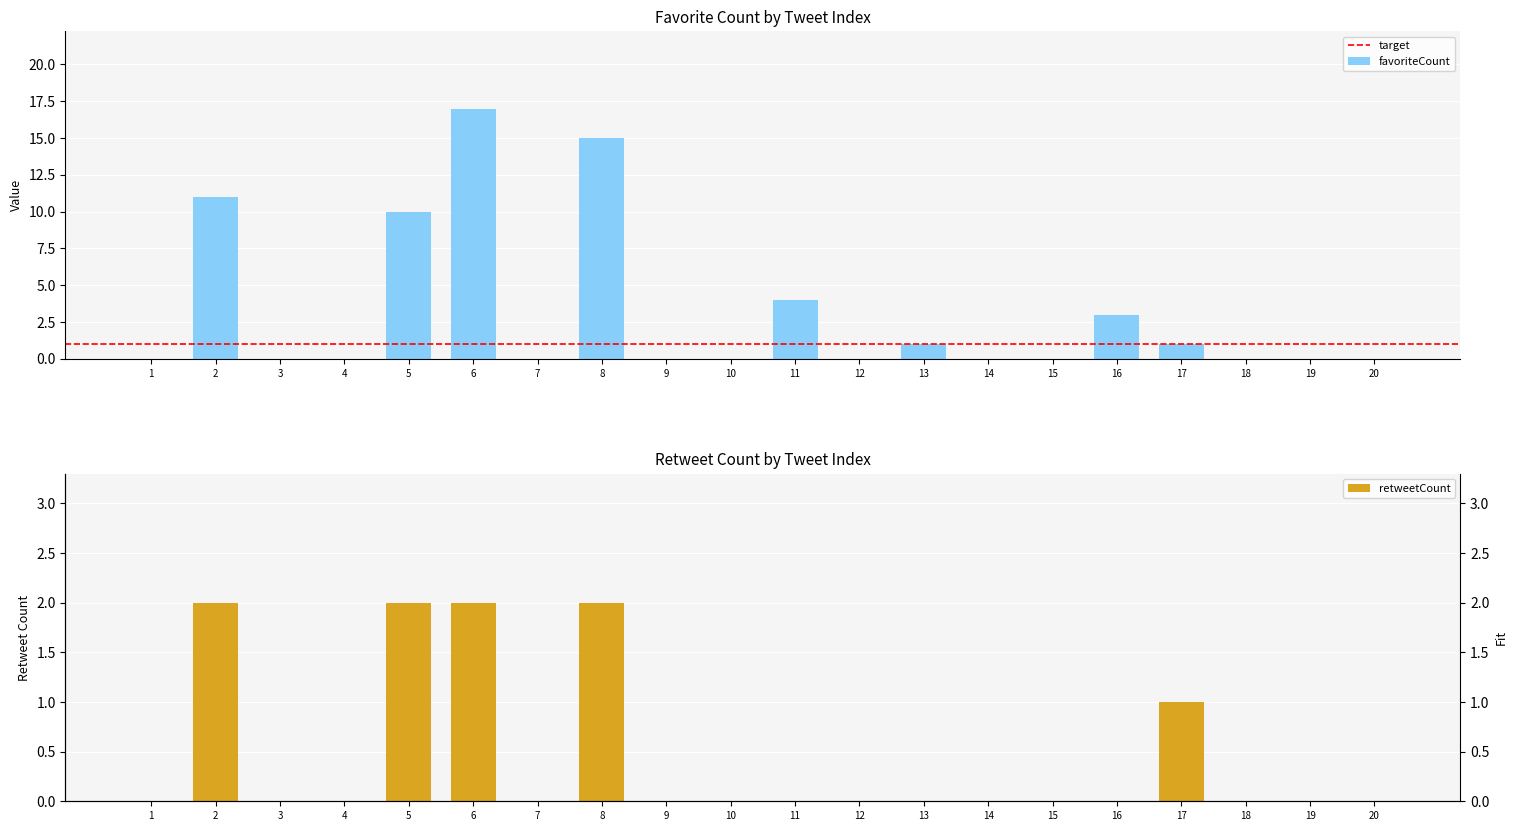

How many data points does each series have?

20